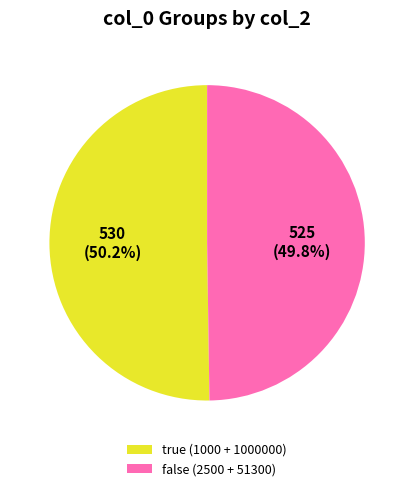

Is there any slice that represents more than half of the pie?

Yes